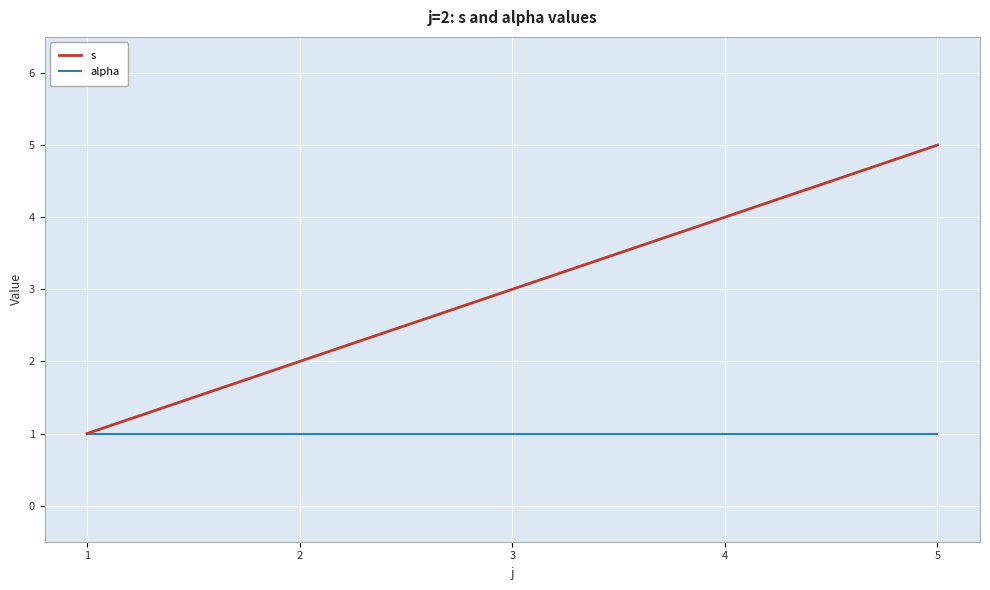

List the series in order of their overall mean, highest first.

s, alpha